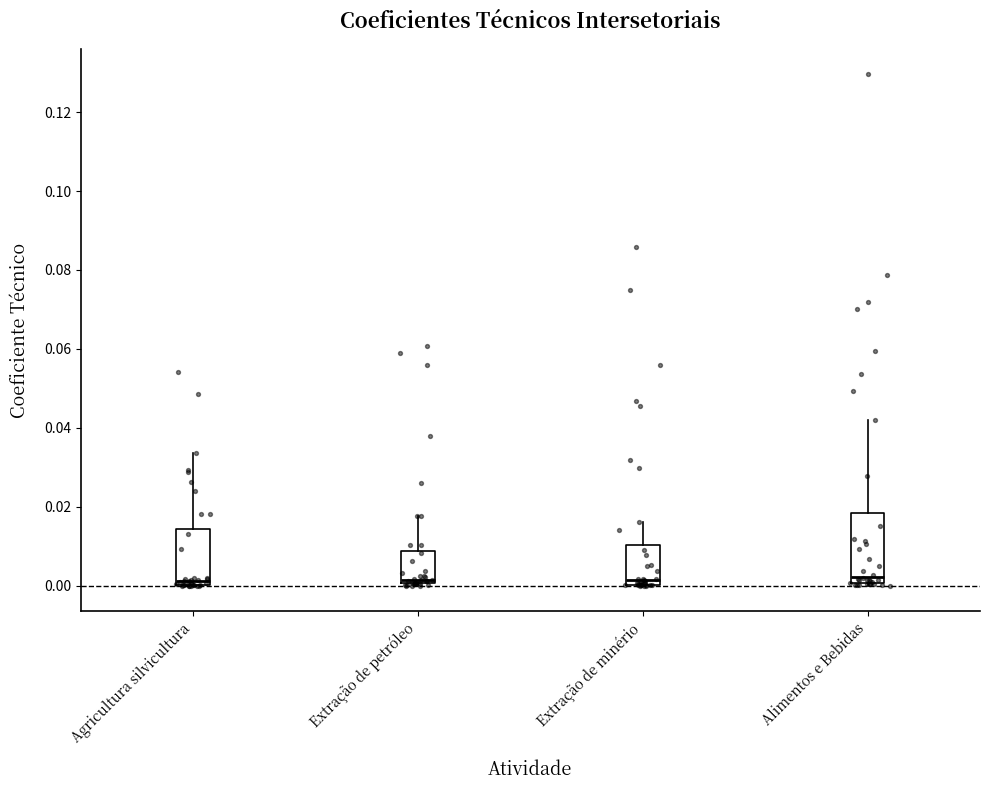

Reading left to right, transcribe this box plot: for each box, give where its median line is, the range the box spans, and where its two whiskers end, as read against the y-axis. The values are not printed on the chart, so give them approximately, as read against the axis.

Agricultura silvicultura: median 0.002, box 0.000 to 0.014, whiskers 0.000 to 0.034
Extração de petróleo: median 0.002, box 0.000 to 0.008, whiskers 0.000 (just below the box's lower edge) to 0.018
Extração de minério: median 0.002, box 0.000 to 0.010, whiskers 0.000 to 0.016
Alimentos e Bebidas: median 0.002, box 0.000 to 0.018, whiskers 0.000 (just below the box's lower edge) to 0.042